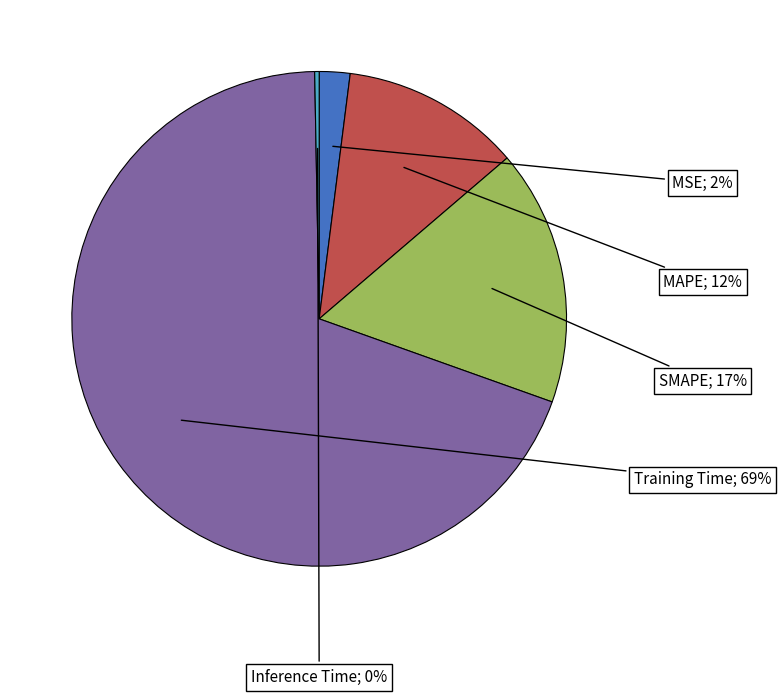

To the nearest percent, what is the difference between the largest and smallest slice percentages?

69%